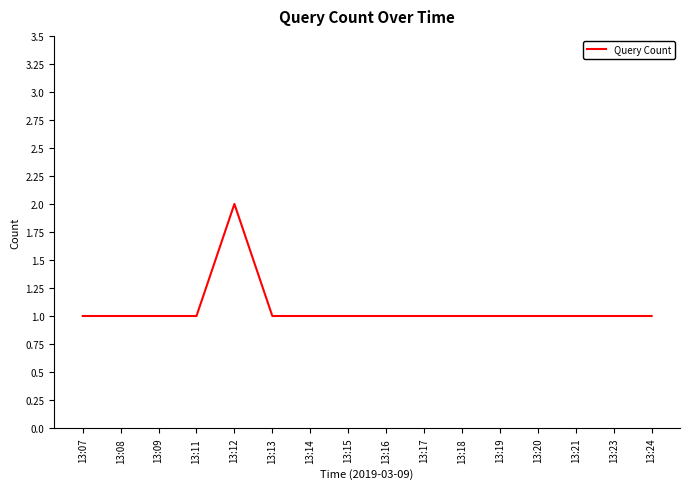

How many distinct data groups are displayed?

1